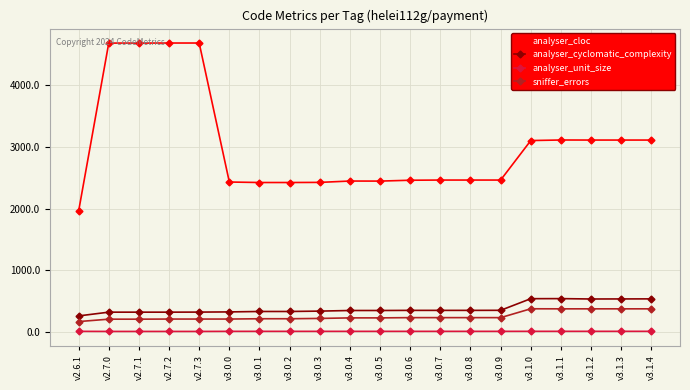

What is the label of the 15th point from the right?

v3.0.0